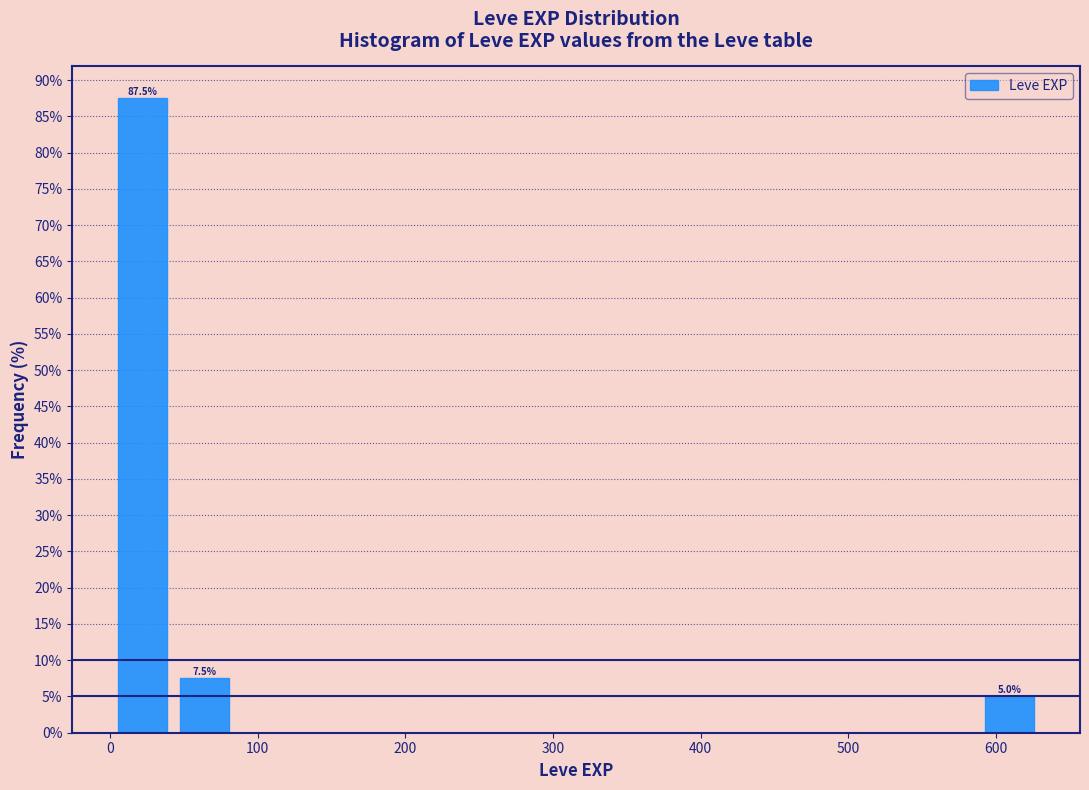

Over which range of the x-axis is the bar tallest?

0 to 40